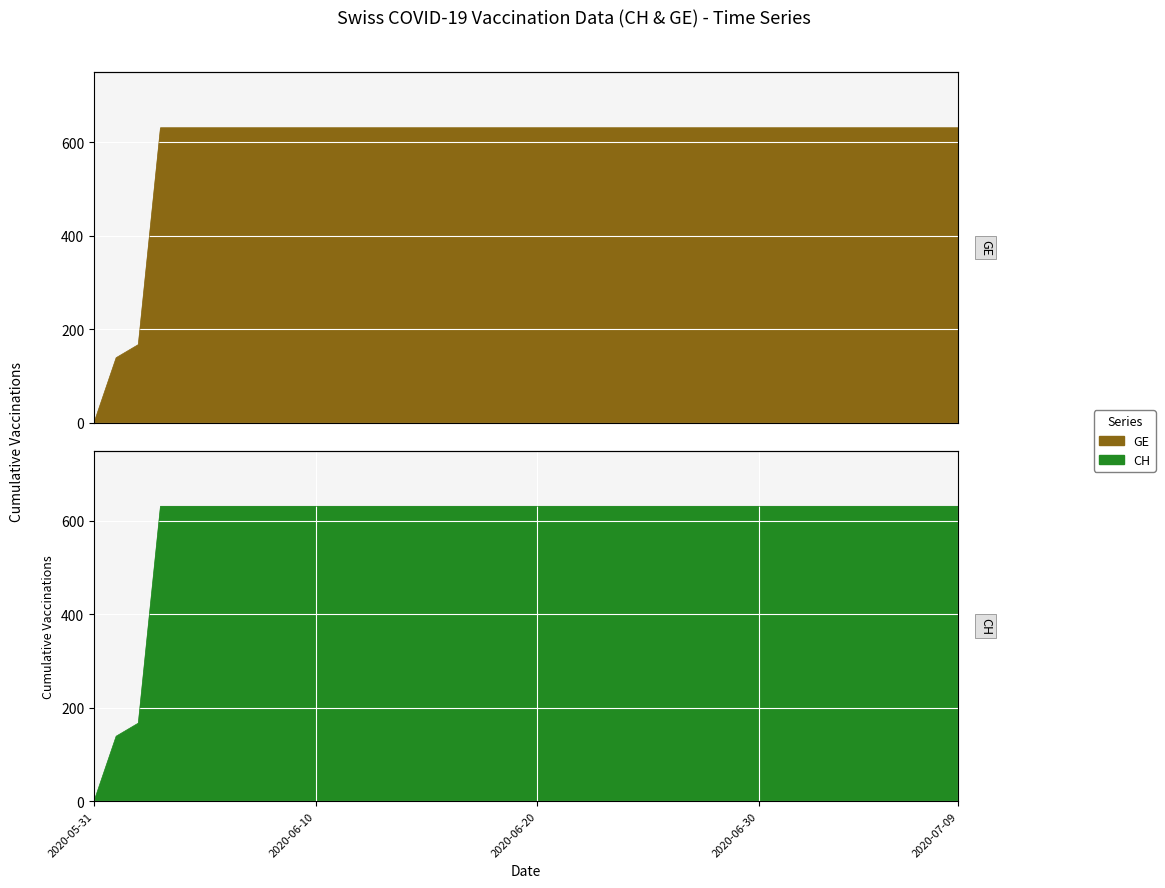

Reading left to right, extract all data points from this chart.

GE: 0	139	167	631	631	631	631	631	631	631	631	631	631	631	631	631	631	631	631	631	631	631	631	631	631	631	631	631	631	631	631	631	631	631	631	631	631	631	631	631
CH: 0	139	167	631	631	631	631	631	631	631	631	631	631	631	631	631	631	631	631	631	631	631	631	631	631	631	631	631	631	631	631	631	631	631	631	631	631	631	631	631